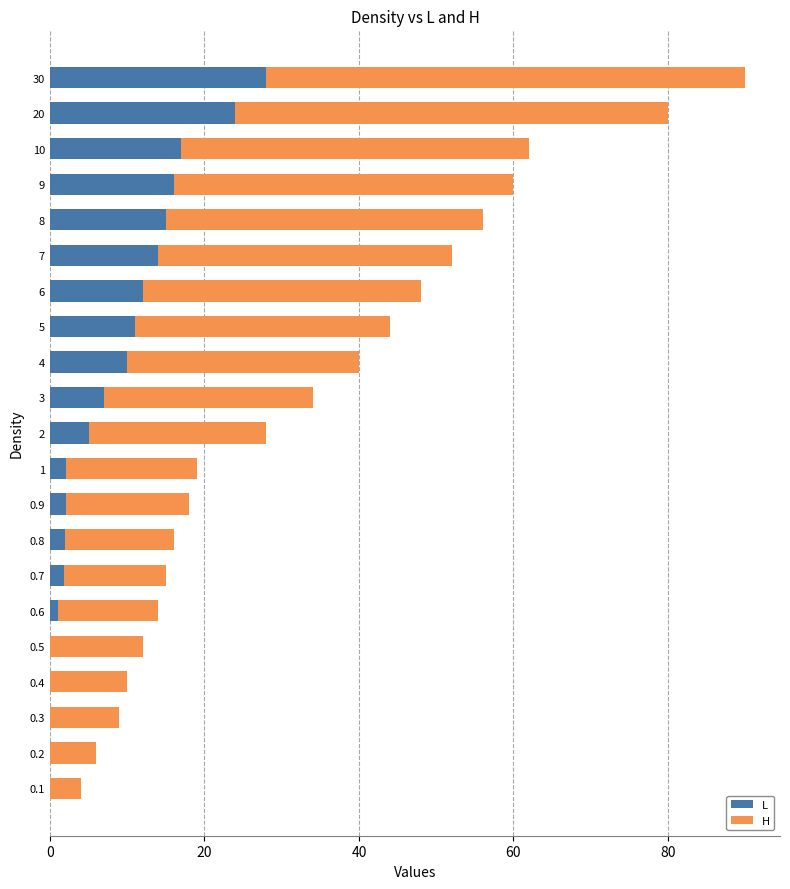

The value of L at 4 is 10.0. True or false?

True